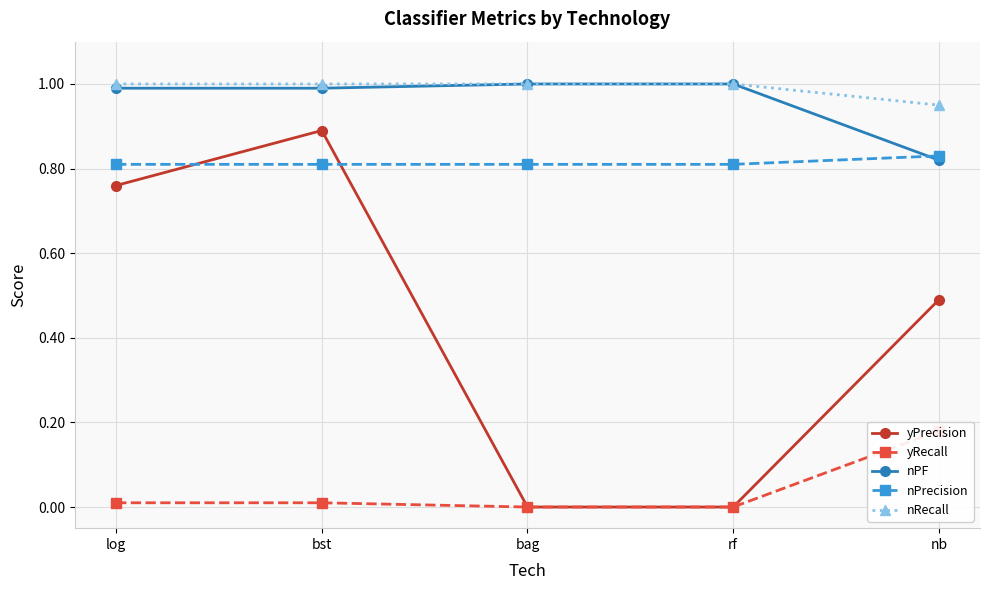

What are all the series names shown in the legend?

yPrecision, yRecall, nPF, nPrecision, nRecall